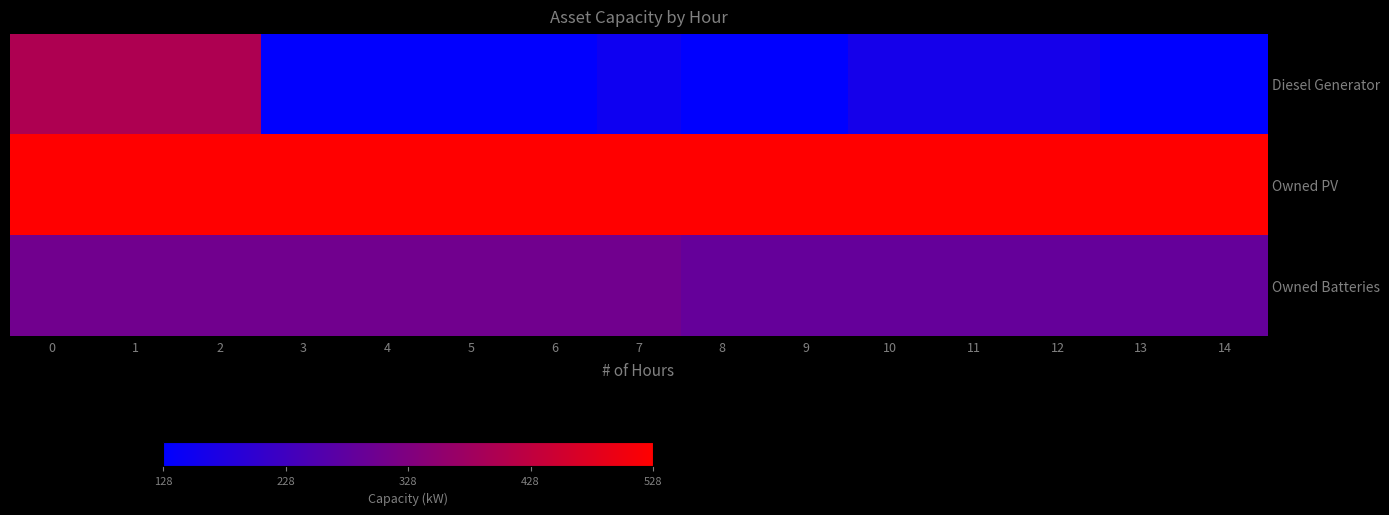

Reading right to left, what are all the values shown in this chart?

Diesel Generator: 14=128	13=128	12=161	11=161	10=161	9=128	8=128	7=151	6=131	5=131	4=131	3=131	2=400	1=400	0=400
Owned PV: 14=528	13=528	12=528	11=528	10=528	9=528	8=528	7=528	6=528	5=528	4=528	3=528	2=528	1=528	0=528
Owned Batteries: 14=287	13=287	12=287	11=287	10=287	9=287	8=287	7=305	6=305	5=305	4=305	3=305	2=305	1=305	0=305